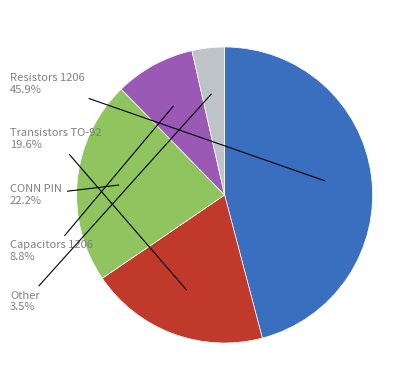

Is there a majority slice in this chart?

No